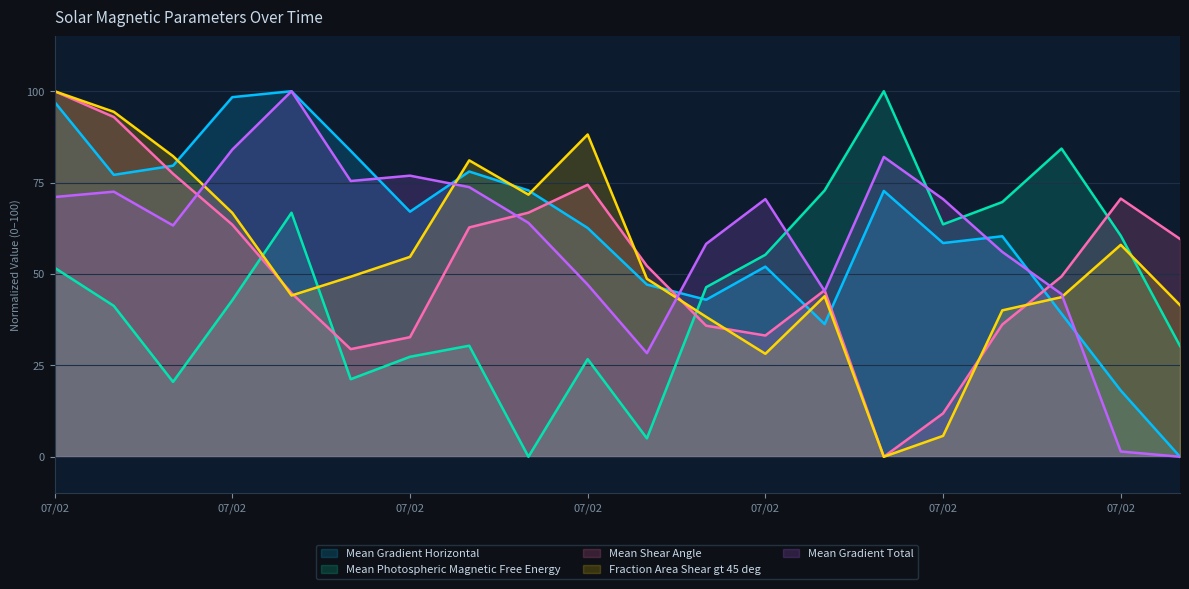

How many positive values does the Mean Shear Angle series have?

19